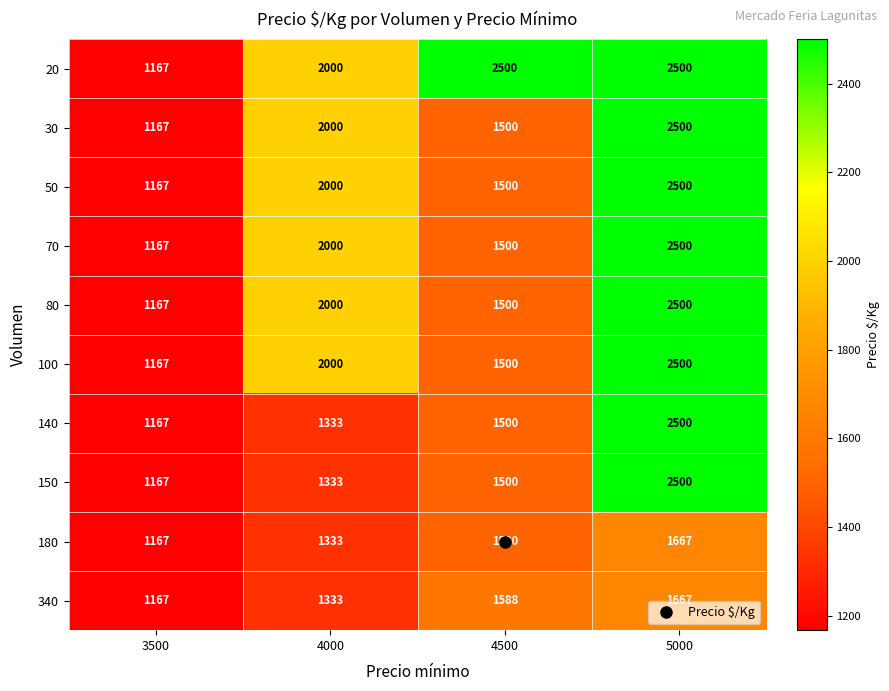

What is the approximate value of 20 at 4500, to the nearest 10?

2500